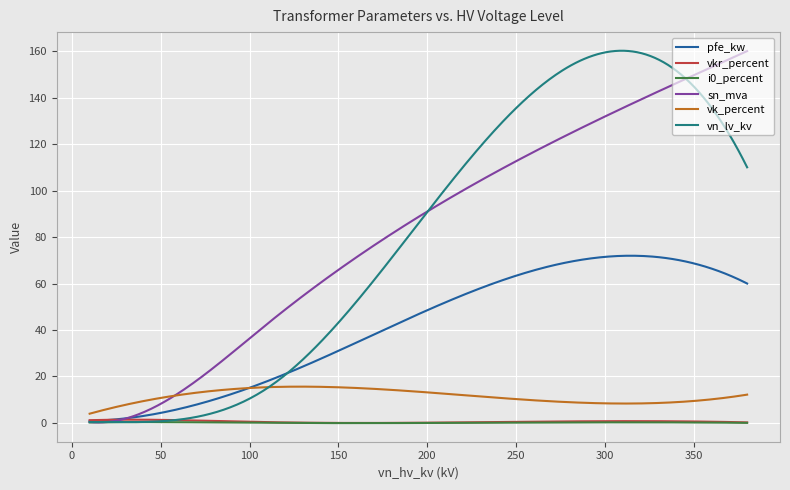

What is the greatest value displayed?

160.2